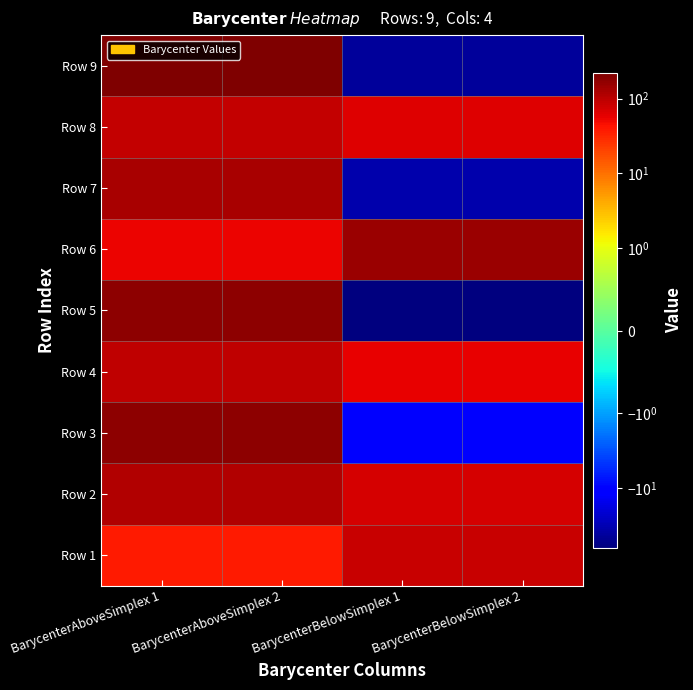

Rank the series at BarycenterBelowSimplex 1 from highest to lowest value.

Row 6, Row 1, Row 2, Row 8, Row 4, Row 3, Row 7, Row 9, Row 5